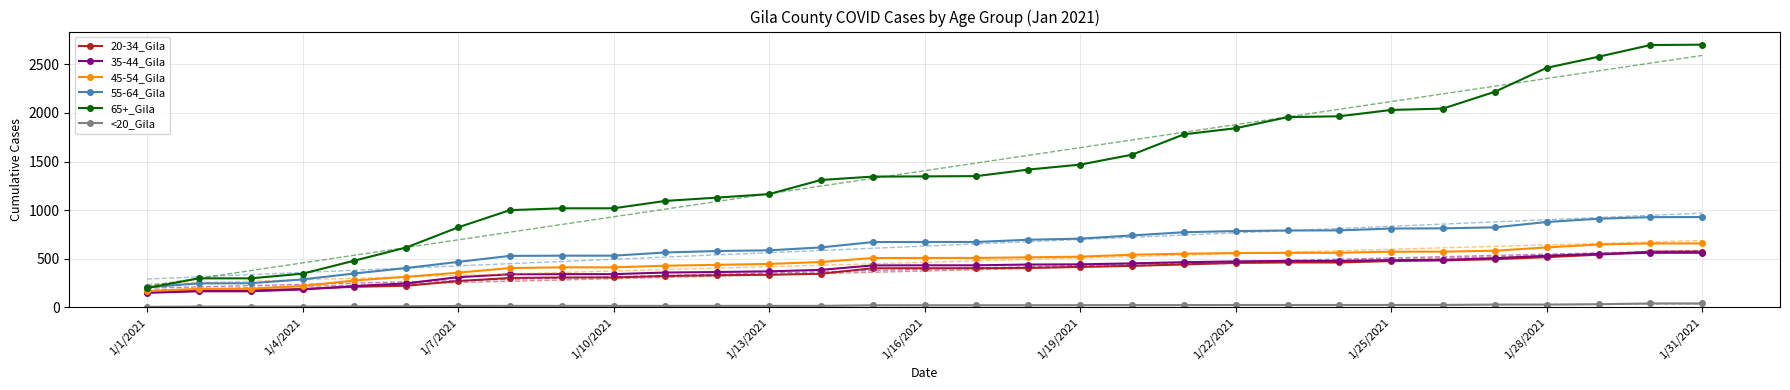

What is the maximum value shown in the chart?

2701.0